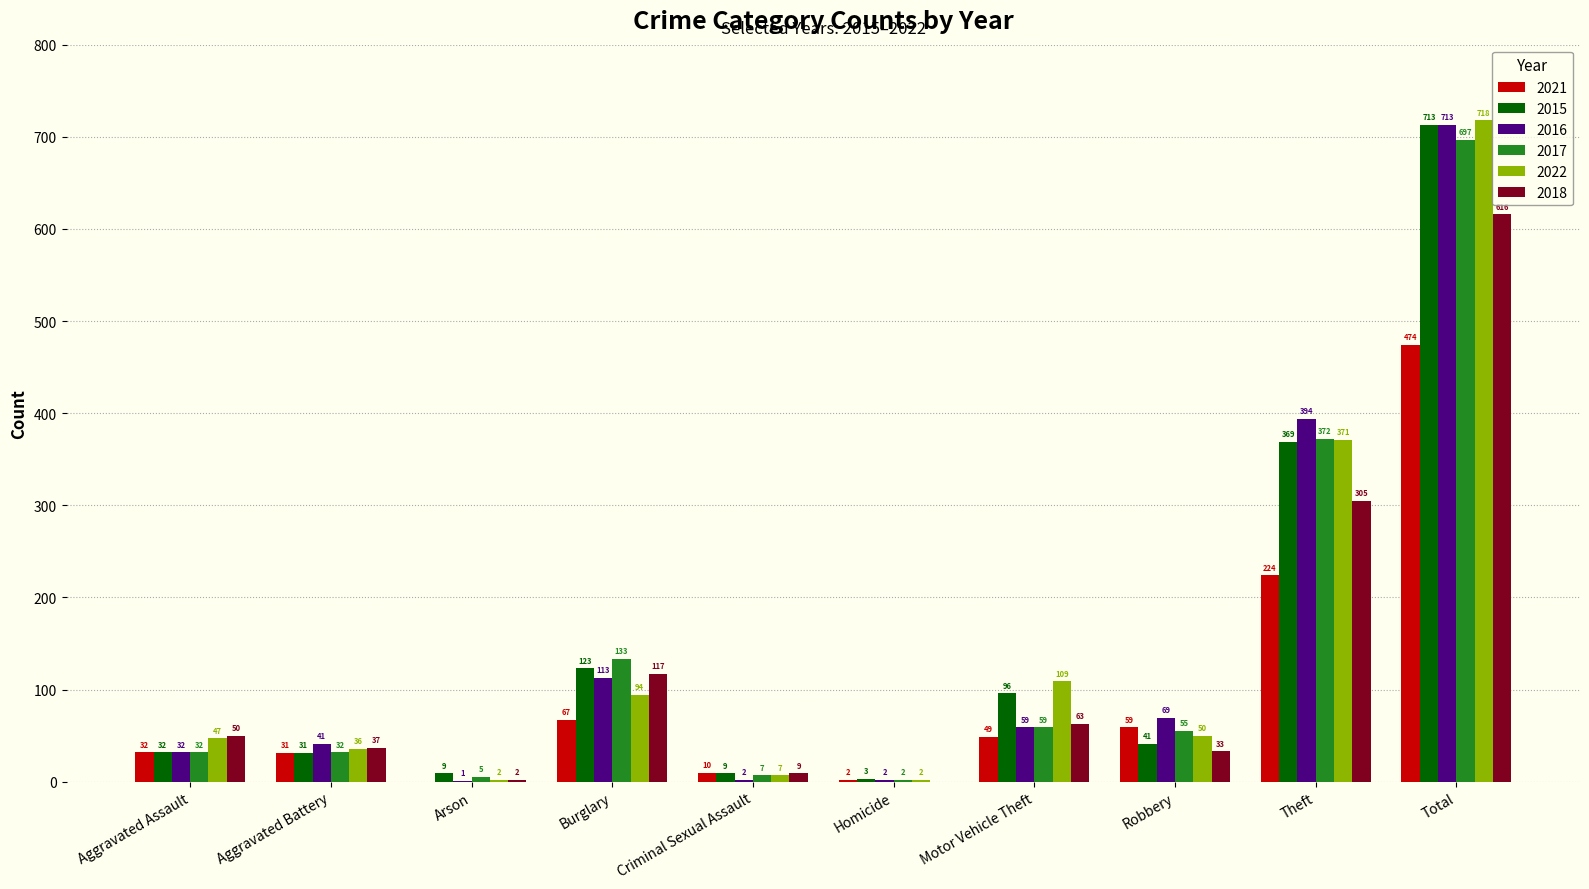

At which category is the sum across all series the highest?

Total